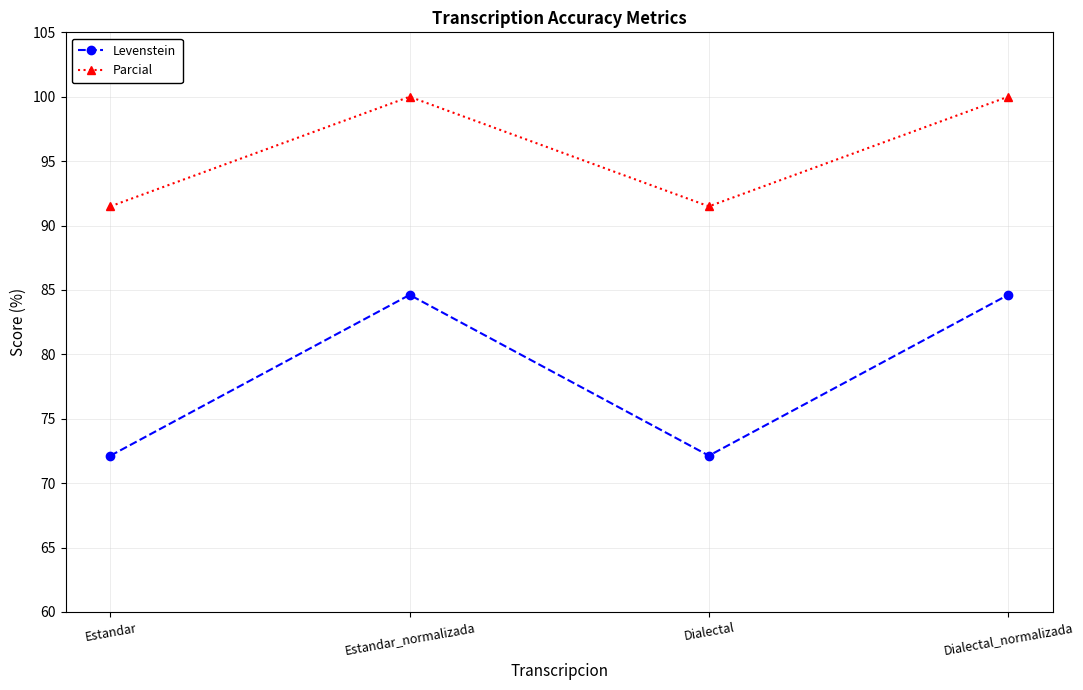

Is it true that Parcial equals 100.0 at Estandar_normalizada?

True